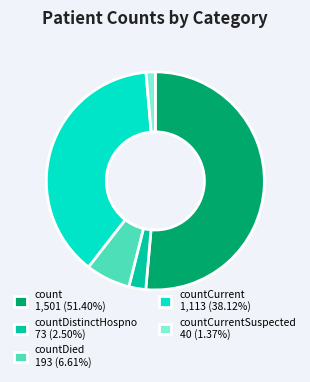

Combined, do count 1,501 (51.40%) and countDied 193 (6.61%) account for over 50%?

Yes